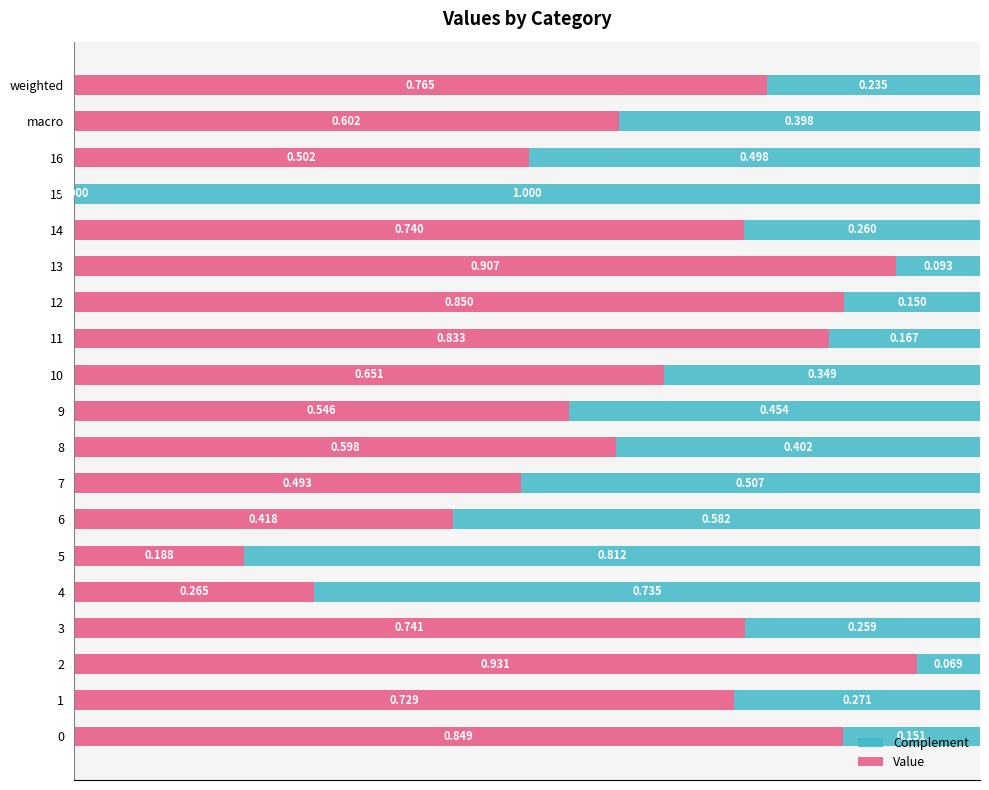

Is it true that Value equals 0.8 at 12?

True